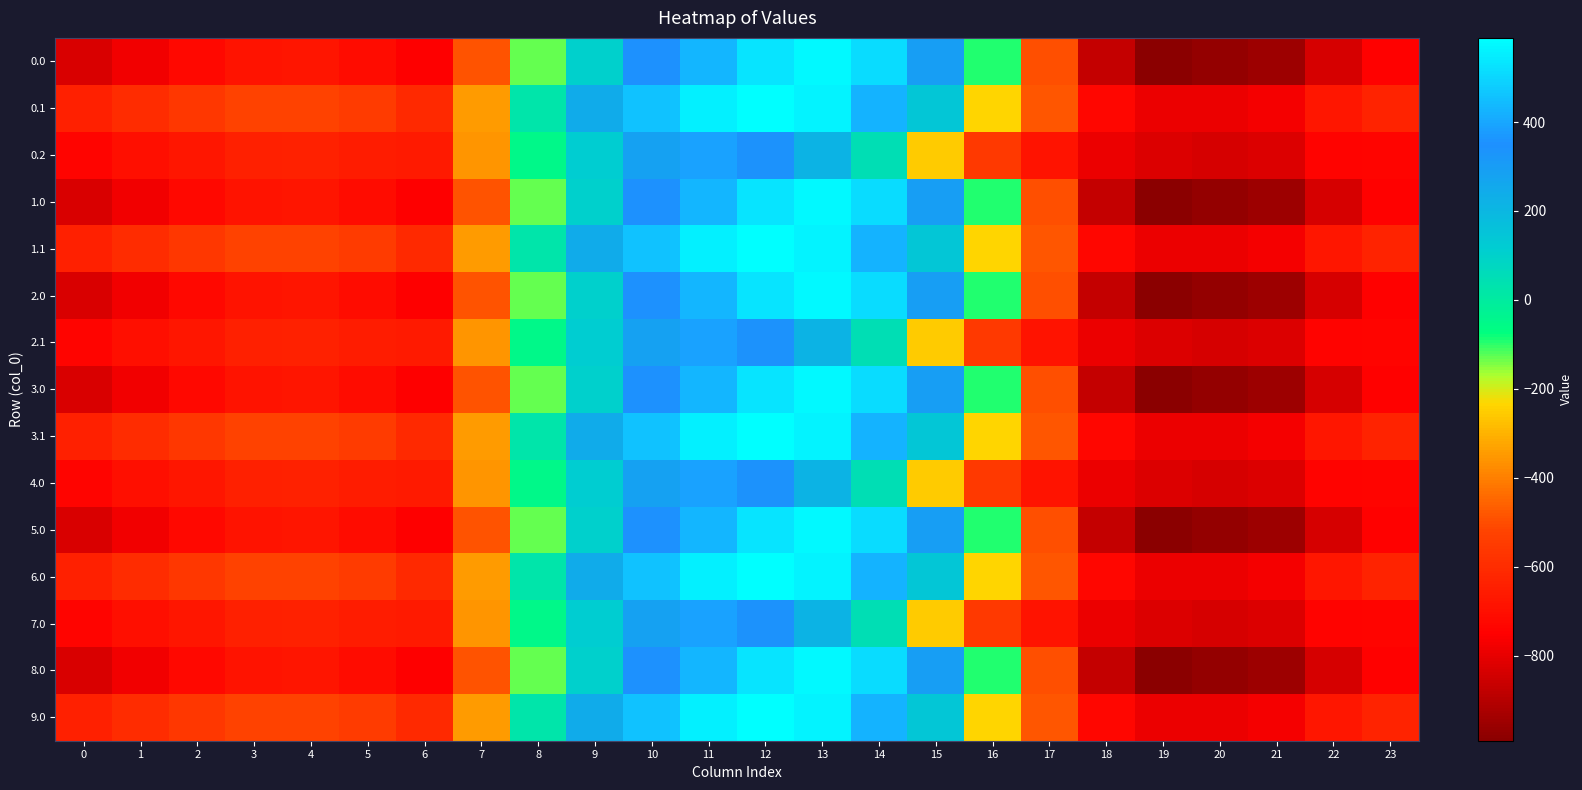

Reading left to right, what are all the values shown in this chart?

0.0: 0=-826.1	1=-780.3	2=-720.9	3=-683.5	4=-678.5	5=-709.3	6=-751.4	7=-487.6	8=-129.2	9=107.1	10=347.9	11=431.9	12=531.4	13=576.8	14=510.3	15=298.1	16=-95.8	17=-495.4	18=-872.9	19=-991.4	20=-972.7	21=-949.2	22=-835.0	23=-749.1
0.1: 0=-643.9	1=-601.3	2=-561.4	3=-527.4	4=-524.3	5=-548.4	6=-609.2	7=-346.4	8=21.7	9=243.7	10=457.4	11=553.2	12=589.3	13=559.1	14=424.5	15=144.0	16=-235.1	17=-483.5	18=-727.3	19=-793.6	20=-788.7	21=-771.5	22=-675.4	23=-631.6
0.2: 0=-737.3	1=-696.6	2=-674.3	3=-641.3	4=-637.4	5=-652.9	6=-660.9	7=-360.2	8=-47.7	9=117.3	10=285.6	11=386.0	12=339.6	13=213.6	14=47.9	15=-253.4	16=-556.9	17=-684.8	18=-789.1	19=-821.9	20=-832.7	21=-819.9	22=-740.6	23=-737.5
1.0: 0=-826.1	1=-780.3	2=-720.9	3=-683.5	4=-678.5	5=-709.3	6=-751.4	7=-487.6	8=-129.2	9=107.1	10=347.9	11=431.9	12=531.4	13=576.8	14=510.3	15=298.1	16=-95.8	17=-495.4	18=-872.9	19=-991.4	20=-972.7	21=-949.2	22=-835.0	23=-749.1
1.1: 0=-643.9	1=-601.3	2=-561.4	3=-527.4	4=-524.3	5=-548.4	6=-609.2	7=-346.4	8=21.7	9=243.7	10=457.4	11=553.2	12=589.3	13=559.1	14=424.5	15=144.0	16=-235.1	17=-483.5	18=-727.3	19=-793.6	20=-788.7	21=-771.5	22=-675.4	23=-631.6
2.0: 0=-826.1	1=-780.3	2=-720.9	3=-683.5	4=-678.5	5=-709.3	6=-751.4	7=-487.6	8=-129.2	9=107.1	10=347.9	11=431.9	12=531.4	13=576.8	14=510.3	15=298.1	16=-95.8	17=-495.4	18=-872.9	19=-991.4	20=-972.7	21=-949.2	22=-835.0	23=-749.1
2.1: 0=-737.3	1=-696.6	2=-674.3	3=-641.3	4=-637.4	5=-652.9	6=-660.9	7=-360.2	8=-47.7	9=117.3	10=285.6	11=386.0	12=339.6	13=213.6	14=47.9	15=-253.4	16=-556.9	17=-684.8	18=-789.1	19=-821.9	20=-832.7	21=-819.9	22=-740.6	23=-737.5
3.0: 0=-826.1	1=-780.3	2=-720.9	3=-683.5	4=-678.5	5=-709.3	6=-751.4	7=-487.6	8=-129.2	9=107.1	10=347.9	11=431.9	12=531.4	13=576.8	14=510.3	15=298.1	16=-95.8	17=-495.4	18=-872.9	19=-991.4	20=-972.7	21=-949.2	22=-835.0	23=-749.1
3.1: 0=-643.9	1=-601.3	2=-561.4	3=-527.4	4=-524.3	5=-548.4	6=-609.2	7=-346.4	8=21.7	9=243.7	10=457.4	11=553.2	12=589.3	13=559.1	14=424.5	15=144.0	16=-235.1	17=-483.5	18=-727.3	19=-793.6	20=-788.7	21=-771.5	22=-675.4	23=-631.6
4.0: 0=-737.3	1=-696.6	2=-674.3	3=-641.3	4=-637.4	5=-652.9	6=-660.9	7=-360.2	8=-47.7	9=117.3	10=285.6	11=386.0	12=339.6	13=213.6	14=47.9	15=-253.4	16=-556.9	17=-684.8	18=-789.1	19=-821.9	20=-832.7	21=-819.9	22=-740.6	23=-737.5
5.0: 0=-826.1	1=-780.3	2=-720.9	3=-683.5	4=-678.5	5=-709.3	6=-751.4	7=-487.6	8=-129.2	9=107.1	10=347.9	11=431.9	12=531.4	13=576.8	14=510.3	15=298.1	16=-95.8	17=-495.4	18=-872.9	19=-991.4	20=-972.7	21=-949.2	22=-835.0	23=-749.1
6.0: 0=-643.9	1=-601.3	2=-561.4	3=-527.4	4=-524.3	5=-548.4	6=-609.2	7=-346.4	8=21.7	9=243.7	10=457.4	11=553.2	12=589.3	13=559.1	14=424.5	15=144.0	16=-235.1	17=-483.5	18=-727.3	19=-793.6	20=-788.7	21=-771.5	22=-675.4	23=-631.6
7.0: 0=-737.3	1=-696.6	2=-674.3	3=-641.3	4=-637.4	5=-652.9	6=-660.9	7=-360.2	8=-47.7	9=117.3	10=285.6	11=386.0	12=339.6	13=213.6	14=47.9	15=-253.4	16=-556.9	17=-684.8	18=-789.1	19=-821.9	20=-832.7	21=-819.9	22=-740.6	23=-737.5
8.0: 0=-826.1	1=-780.3	2=-720.9	3=-683.5	4=-678.5	5=-709.3	6=-751.4	7=-487.6	8=-129.2	9=107.1	10=347.9	11=431.9	12=531.4	13=576.8	14=510.3	15=298.1	16=-95.8	17=-495.4	18=-872.9	19=-991.4	20=-972.7	21=-949.2	22=-835.0	23=-749.1
9.0: 0=-643.9	1=-601.3	2=-561.4	3=-527.4	4=-524.3	5=-548.4	6=-609.2	7=-346.4	8=21.7	9=243.7	10=457.4	11=553.2	12=589.3	13=559.1	14=424.5	15=144.0	16=-235.1	17=-483.5	18=-727.3	19=-793.6	20=-788.7	21=-771.5	22=-675.4	23=-631.6